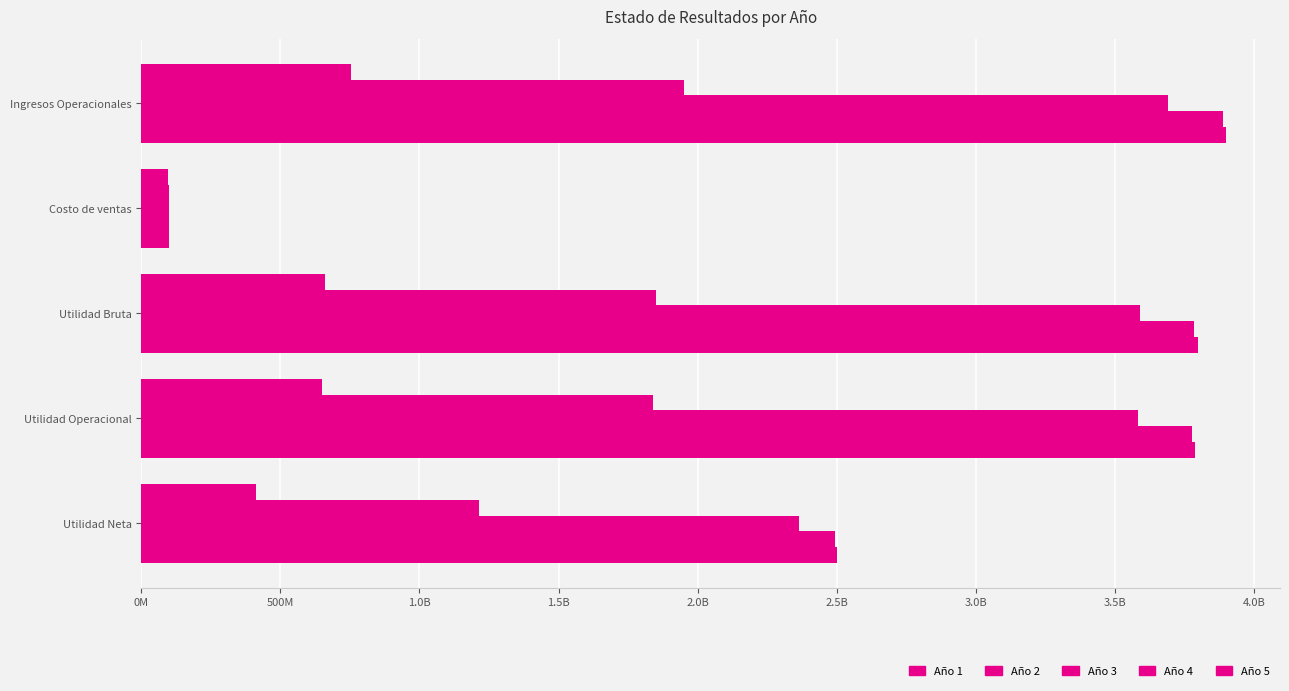

How many series are shown in this chart?

5